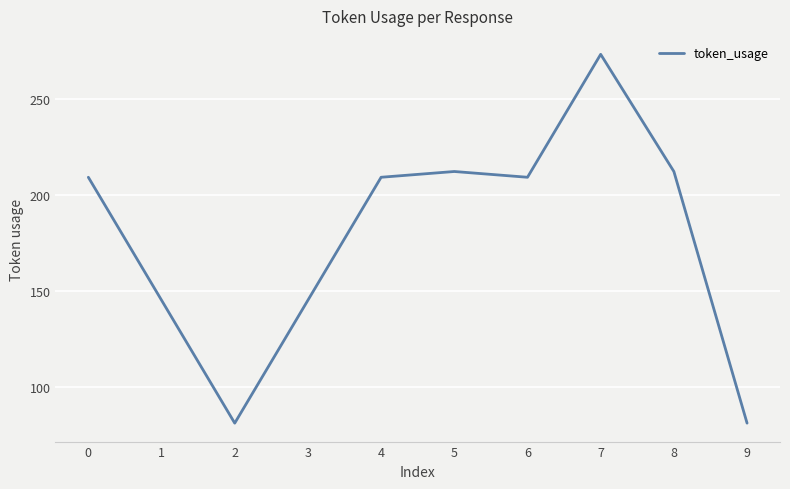

Reading left to right, extract all data points from this chart.

209	145	81	145	209	212	209	273	212	81